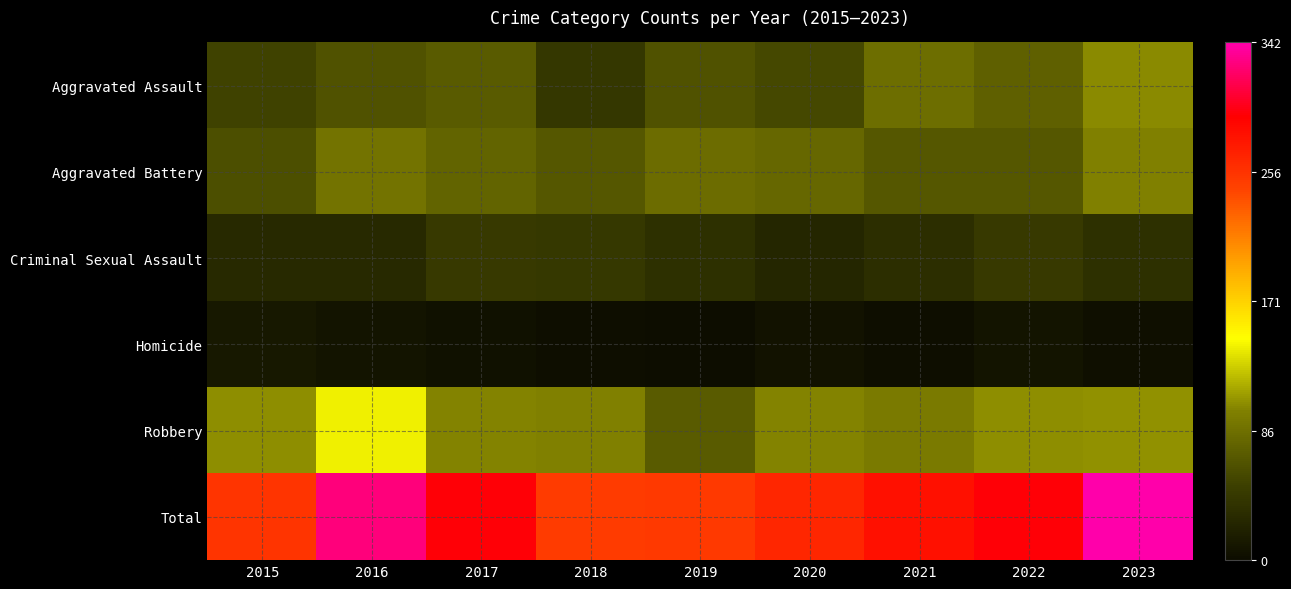

Reading left to right, extract all data points from this chart.

Aggravated Assault: 2015=52	2016=63	2017=70	2018=41	2019=64	2020=55	2021=85	2022=74	2023=102
Aggravated Battery: 2015=61	2016=89	2017=77	2018=68	2019=84	2020=80	2021=67	2022=68	2023=98
Criminal Sexual Assault: 2015=27	2016=27	2017=43	2018=42	2019=34	2020=25	2021=33	2022=43	2023=34
Homicide: 2015=12	2016=8	2017=5	2018=2	2019=0	2020=6	2021=2	2022=7	2023=3
Robbery: 2015=104	2016=141	2017=99	2018=98	2019=70	2020=99	2021=94	2022=103	2023=105
Total: 2015=256	2016=328	2017=294	2018=251	2019=252	2020=265	2021=281	2022=295	2023=342